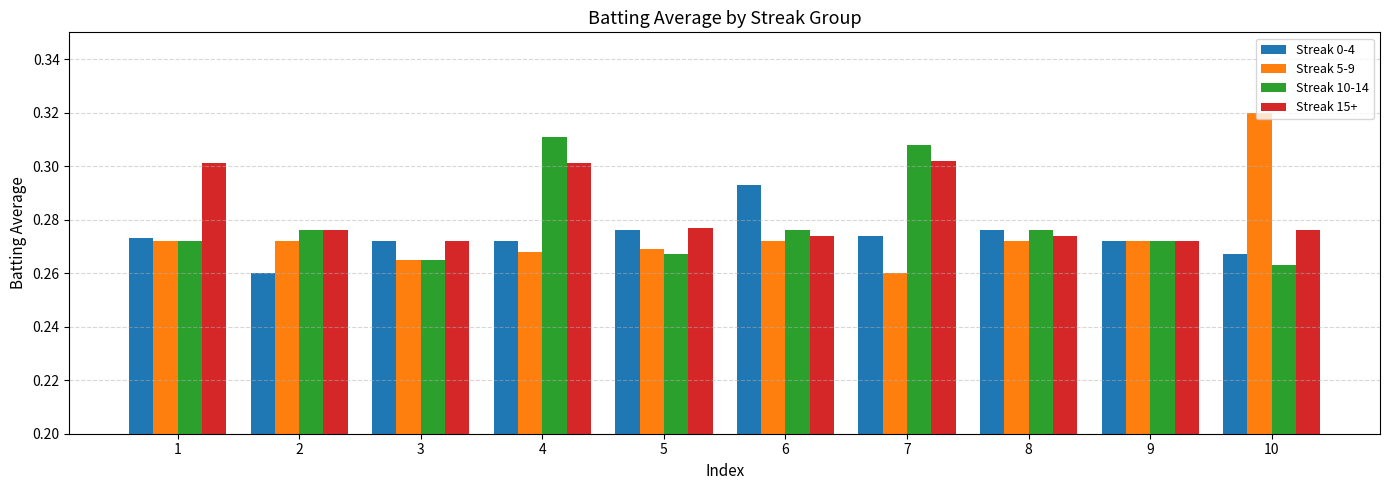

True or false: Streak 10-14 has a value of 0.5 at 1.

False